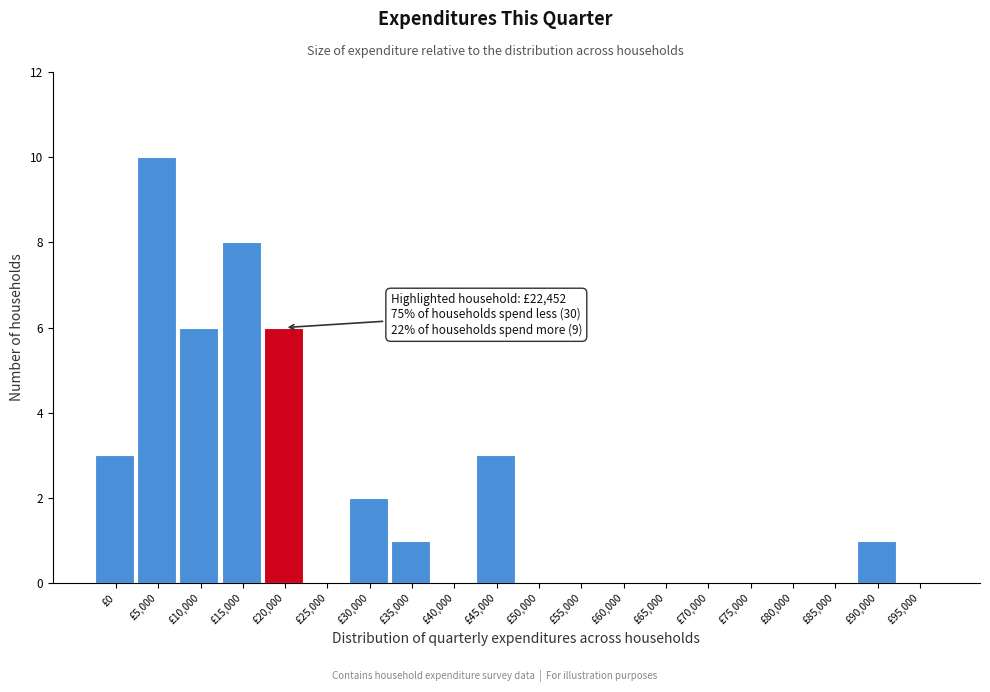

Reading left to right, list all the values displayed in this chart.

£0=3	£5,000=10	£10,000=6	£15,000=8	£20,000=6	£25,000=0	£30,000=2	£35,000=1	£40,000=0	£45,000=3	£50,000=0	£55,000=0	£60,000=0	£65,000=0	£70,000=0	£75,000=0	£80,000=0	£85,000=0	£90,000=1	£95,000=0